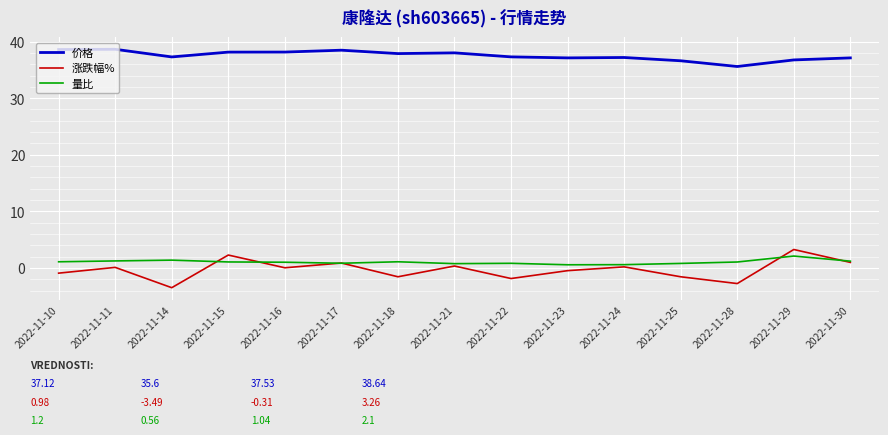

Is the value of 涨跌幅% at 2022-11-10 greater than the value of 量比 at 2022-11-29?

No